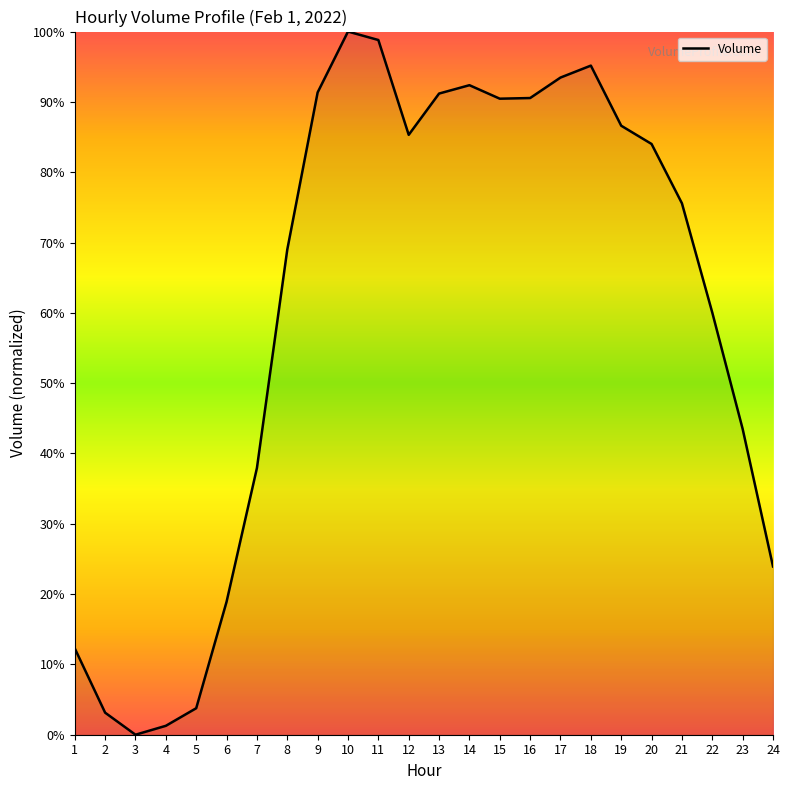

What is the approximate value at 1?

12.3